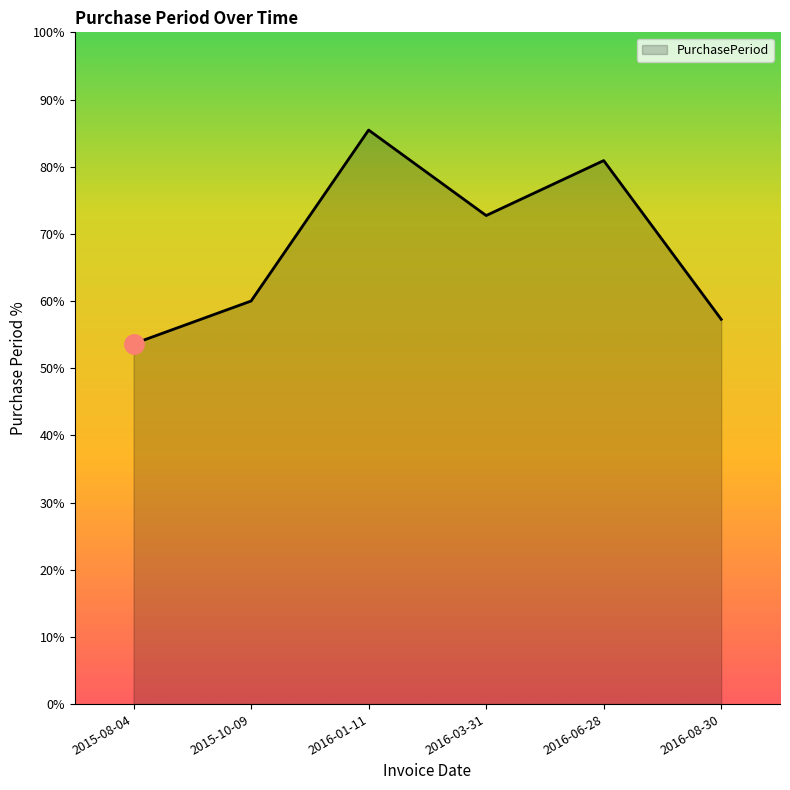

What position from the right is 2016-03-31?

3